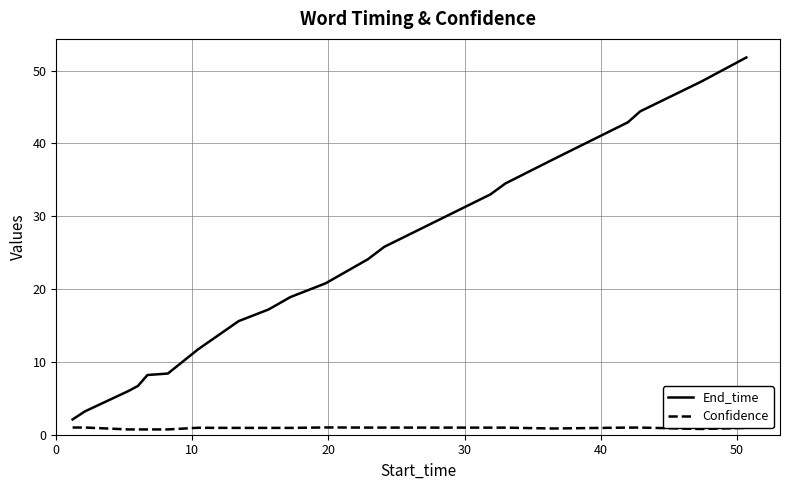

True or false: Confidence and End_time cross at least once.

False